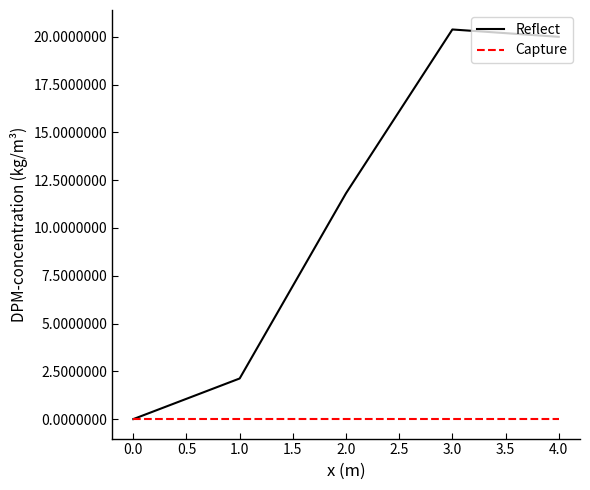

What are all the series names shown in the legend?

Reflect, Capture